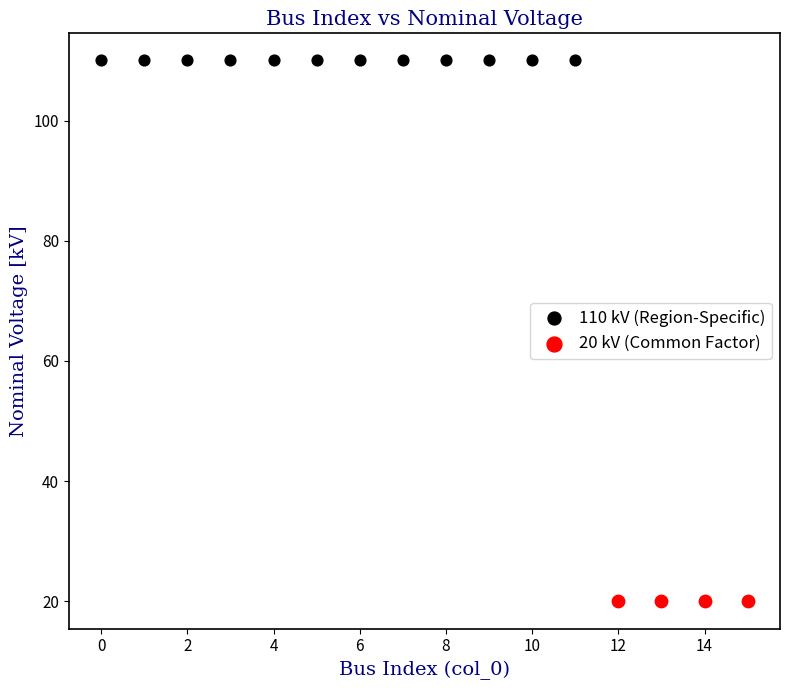

Which series contains the lowest Y value?

20 kV (Common Factor)